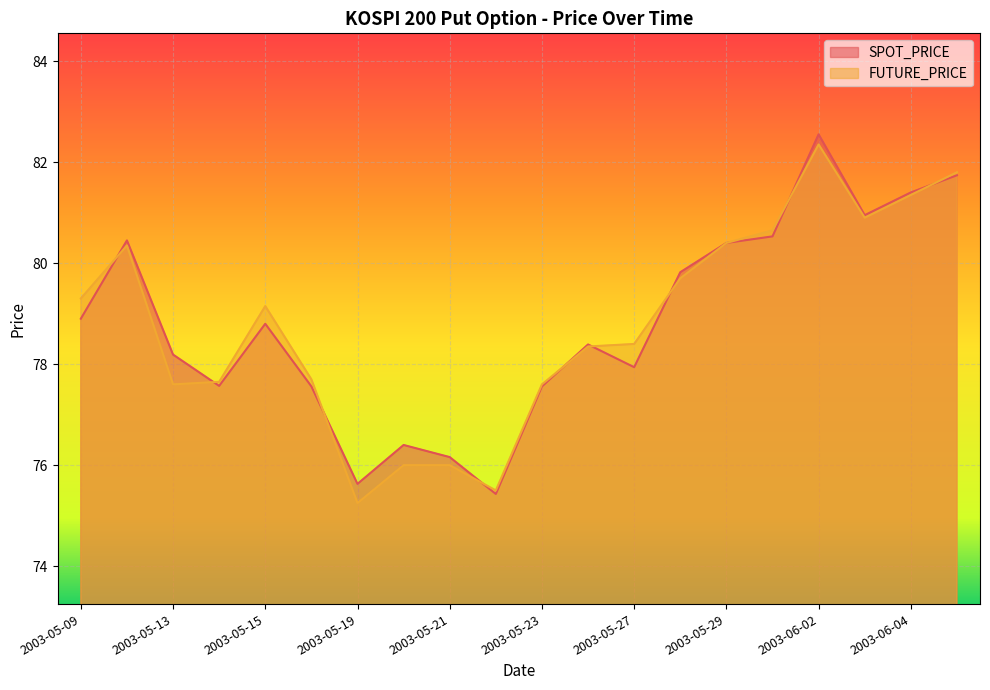

At which label does SPOT_PRICE reach its minimum?

2003-05-22